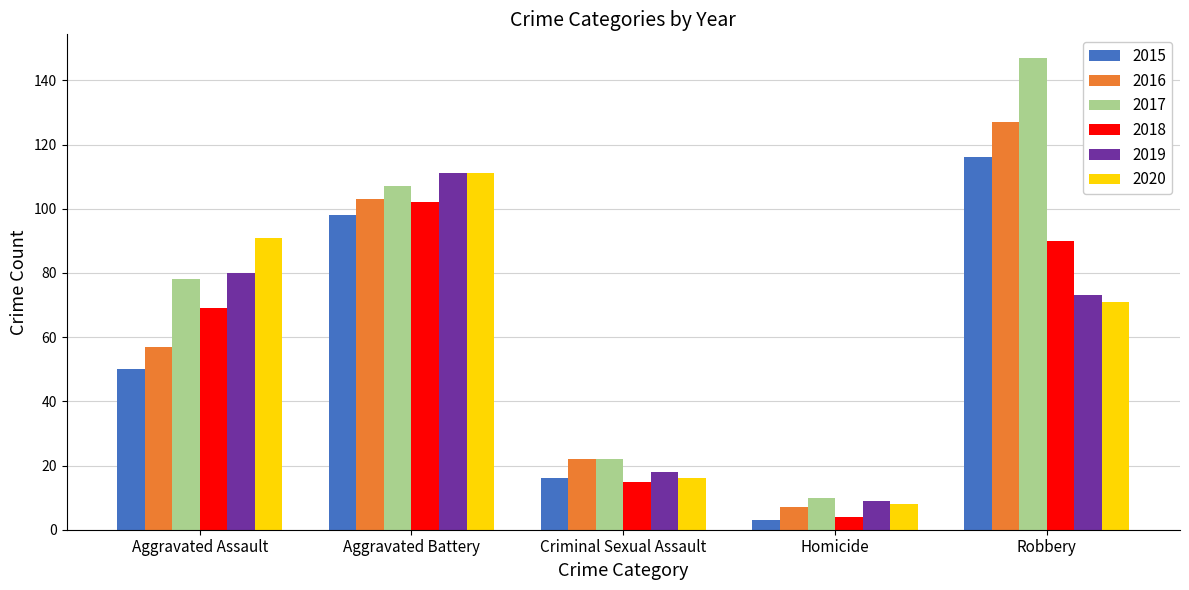

What is the difference between the second highest and second lowest values in the 2015 series?

82